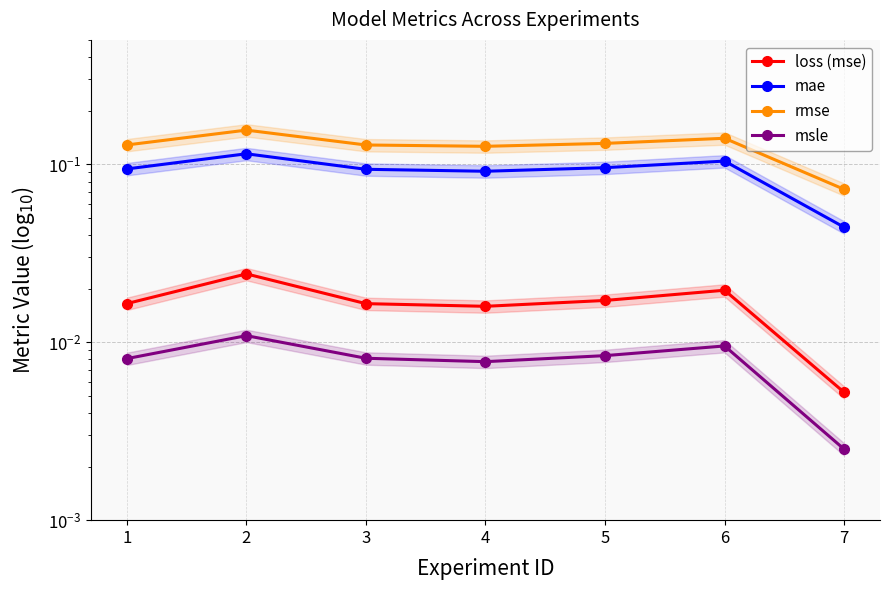

True or false: mae and rmse cross at least once.

False